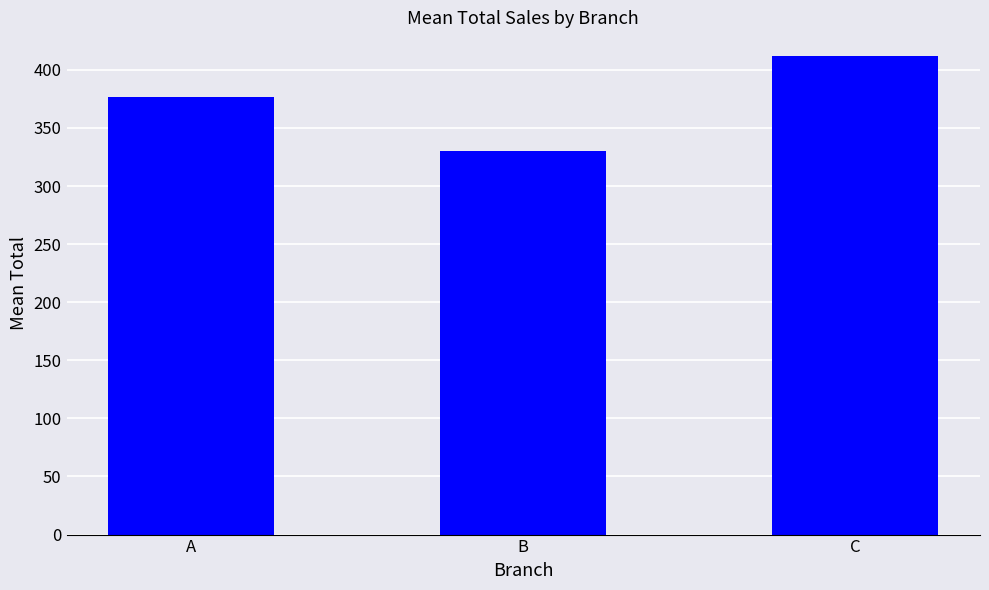

What is the ratio of the value at C to the value at B?

1.2